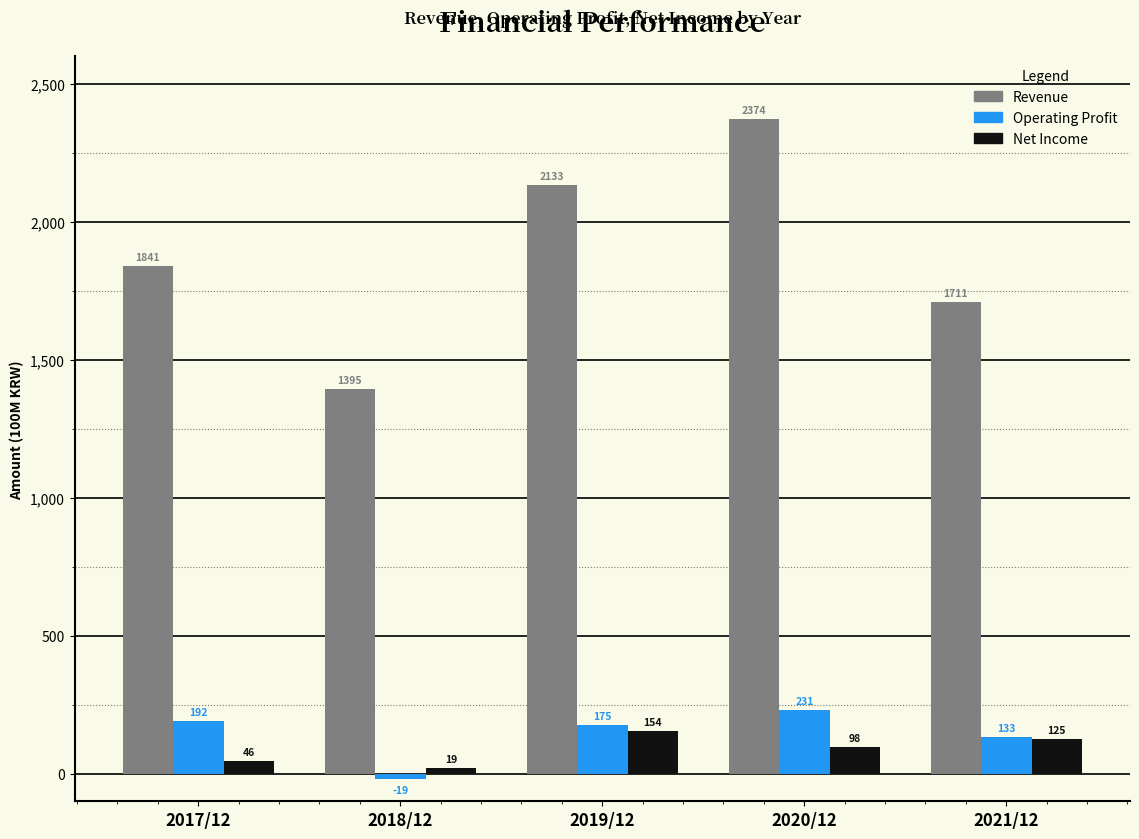

Read the Revenue value at 2017/12.

1840.9